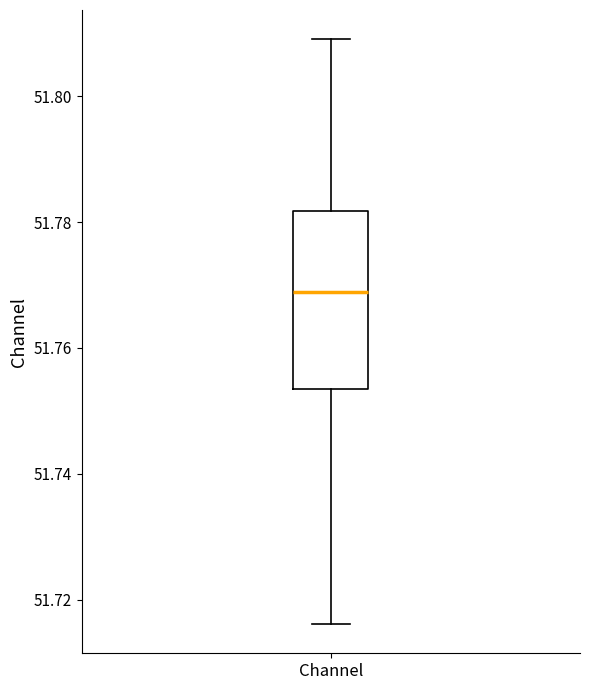

Transcribe this box plot: give where the median line is, the range the box spans, and where the two whiskers end, as read against the y-axis. The values are not printed on the chart, so give them approximately, as read against the axis.

median 51.768, box 51.754 to 51.782, whiskers 51.716 to 51.810